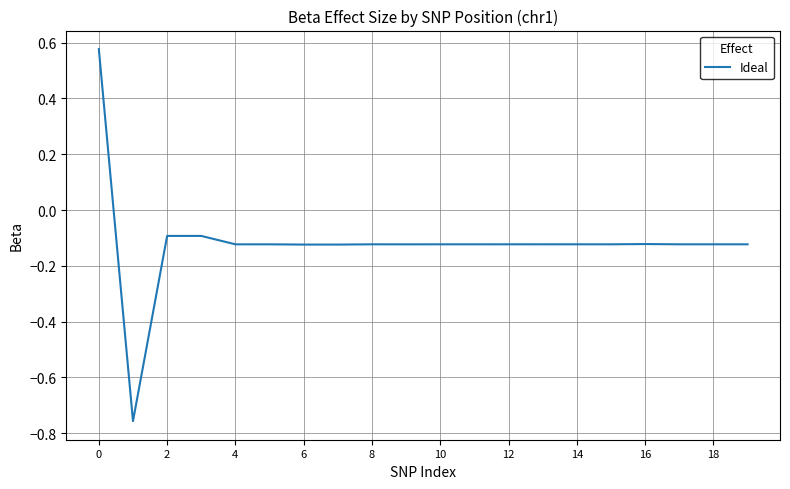

How many lines are shown in the chart?

1